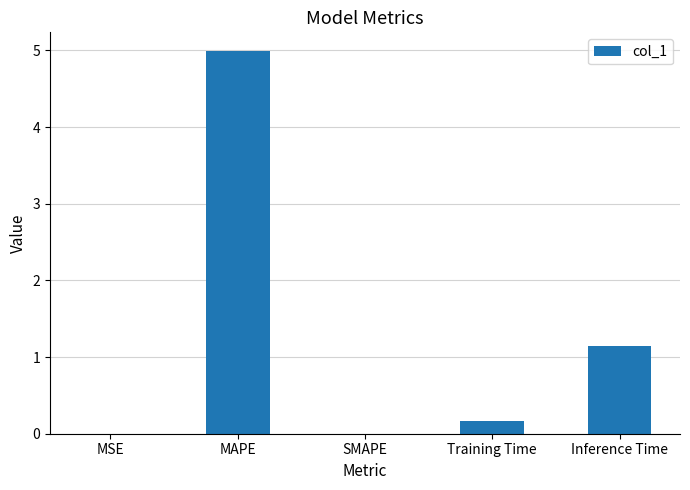

Count the number of data series in this chart.

1